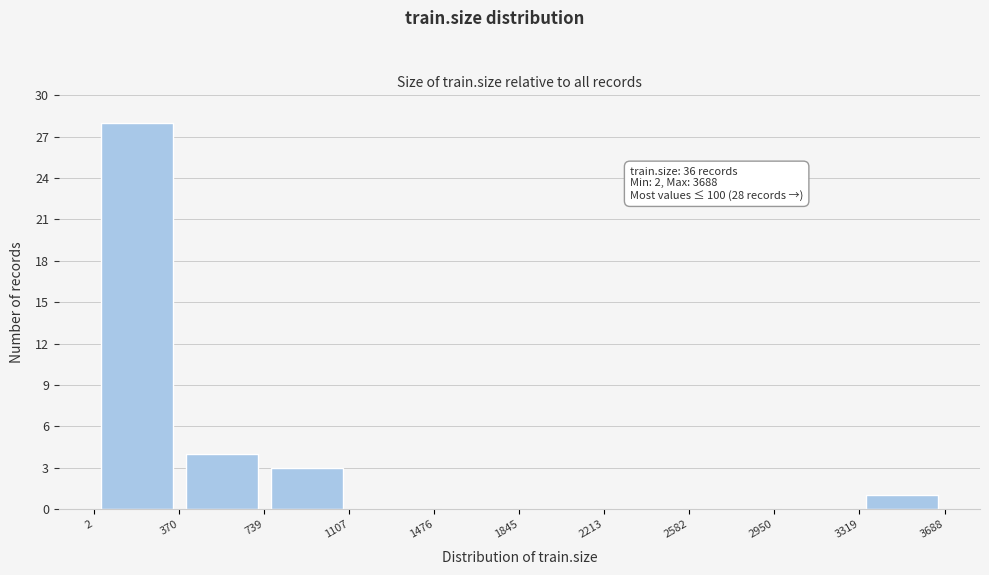

Over which range of the x-axis is the bar tallest?

2 to 370